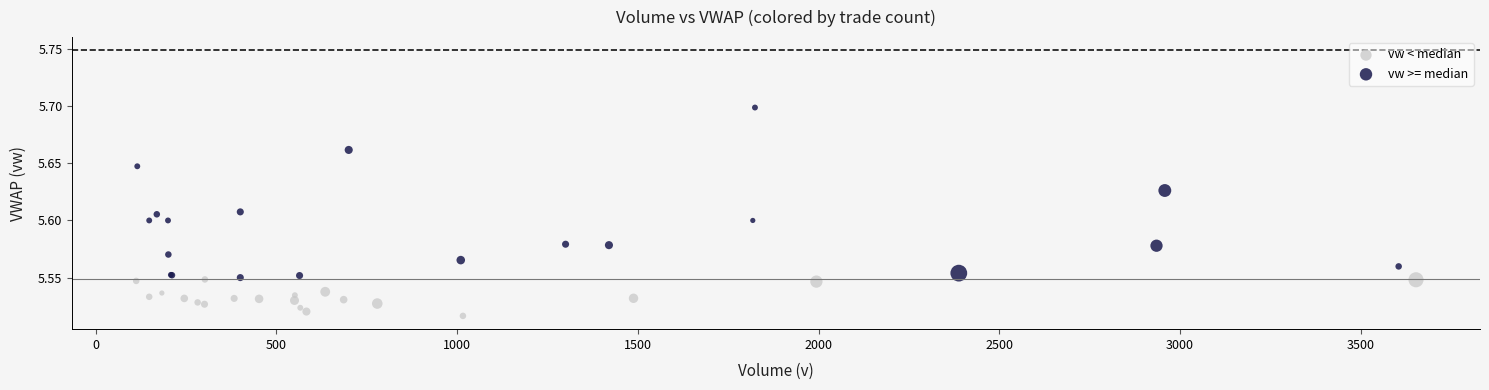

Which series has the widest spread of Y values?

vw >= median